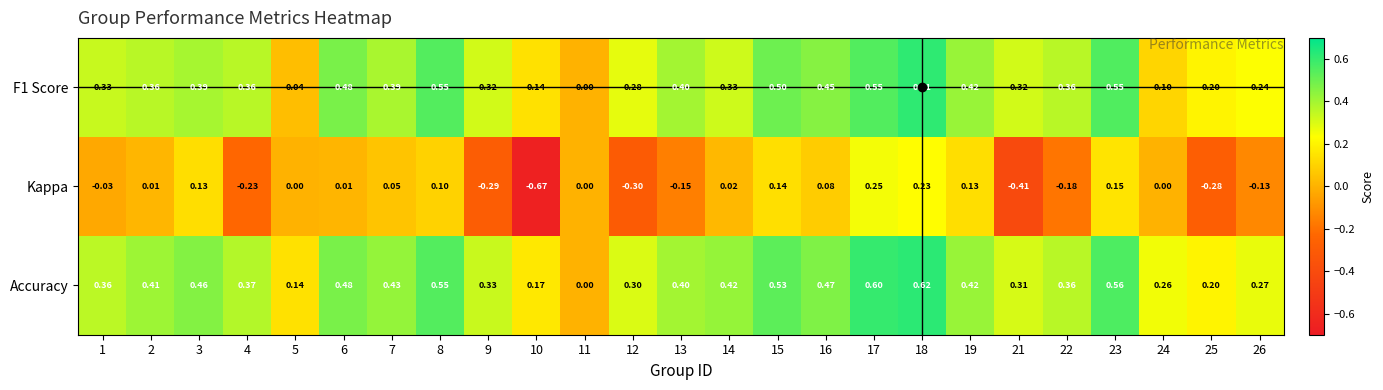

Which series has the widest spread of values?

Kappa